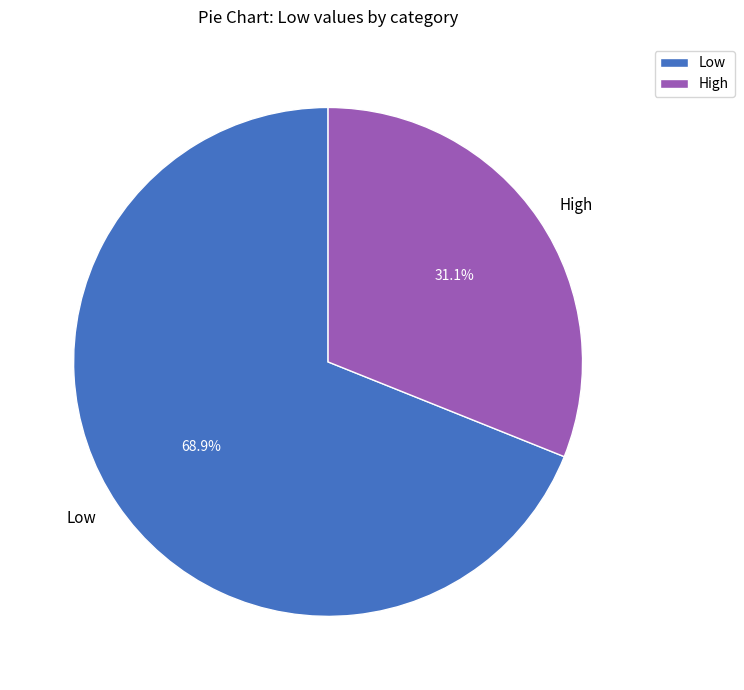

What is the ratio of the value at Low to the value at High?

2.2